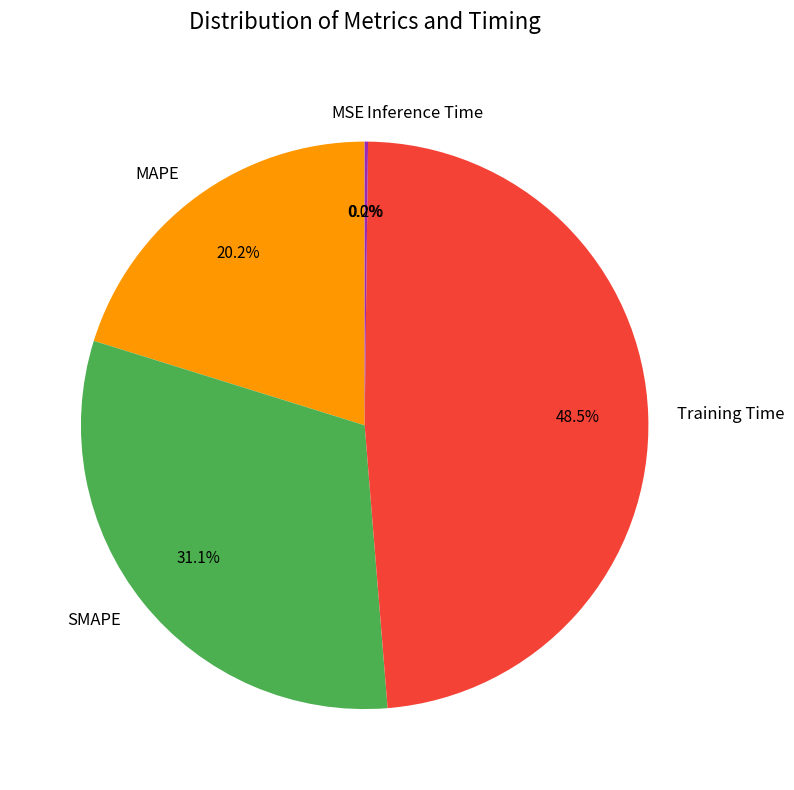

True or false: MAPE accounts for 13% of the total.

False